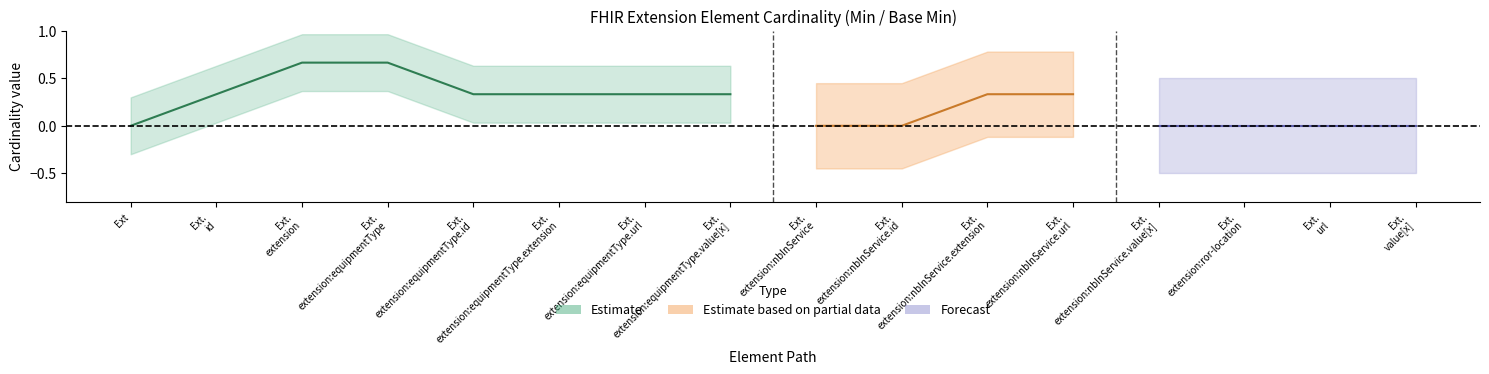

Is this an area chart (filled region under the line)?

No